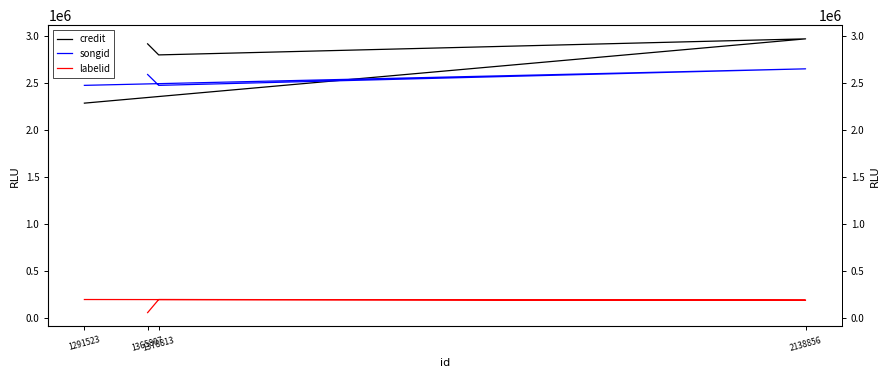

What value does the songid series have at 1378813, to the nearest 10?

2478080